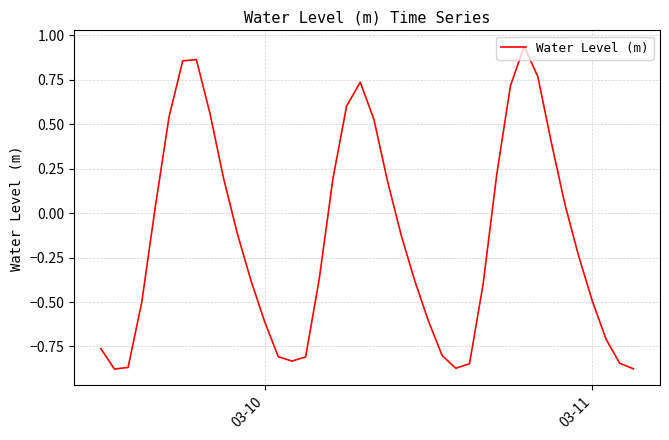

Does the chart have visible grid lines?

Yes